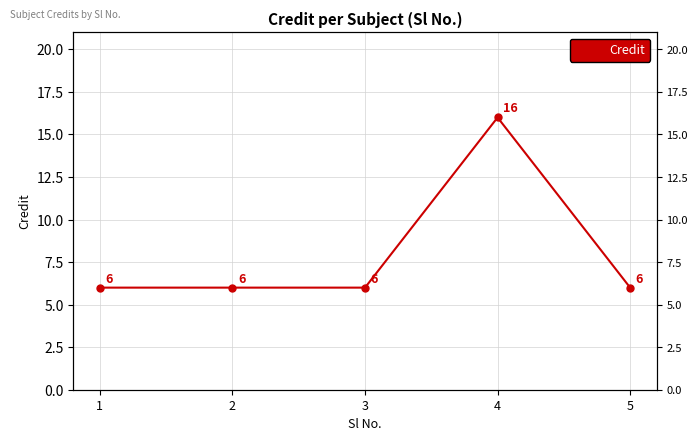

The chart shows a value of 6 at 5. True or false?

True